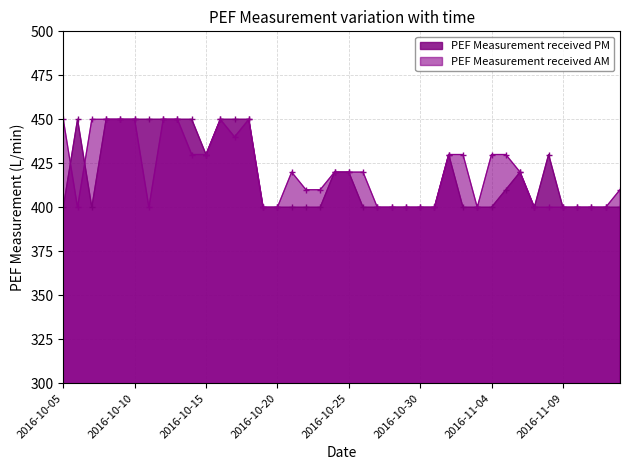

Rank the series at 2016-11-08 from highest to lowest value.

PEF Measurement received PM, PEF Measurement received AM